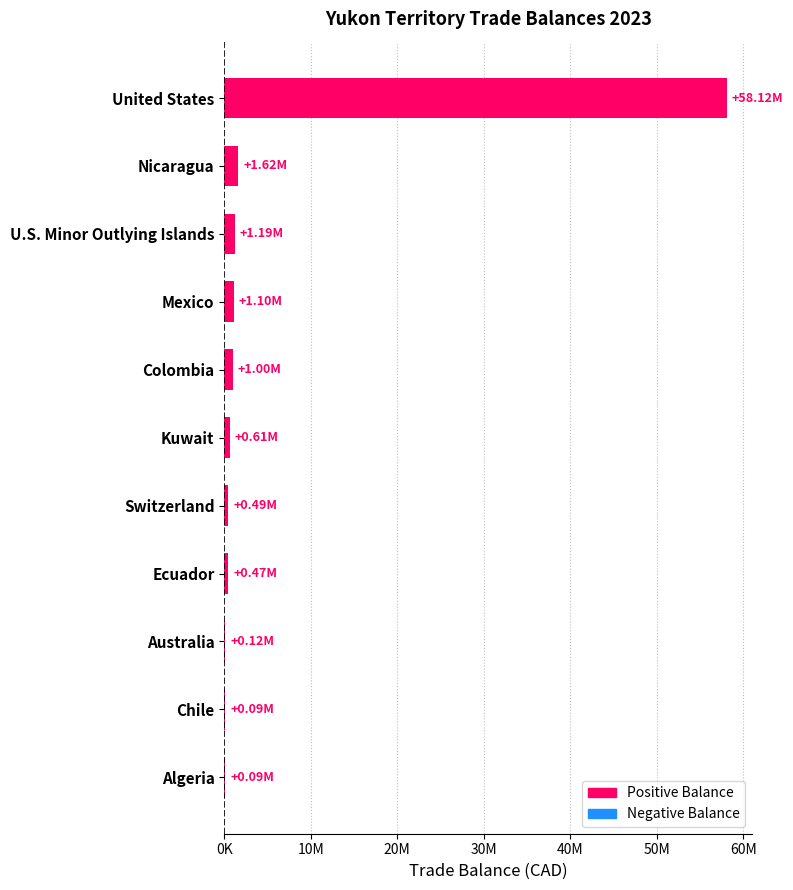

Are the bars horizontal?

Yes